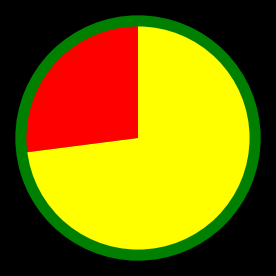

Does any single category account for the majority?

Yes